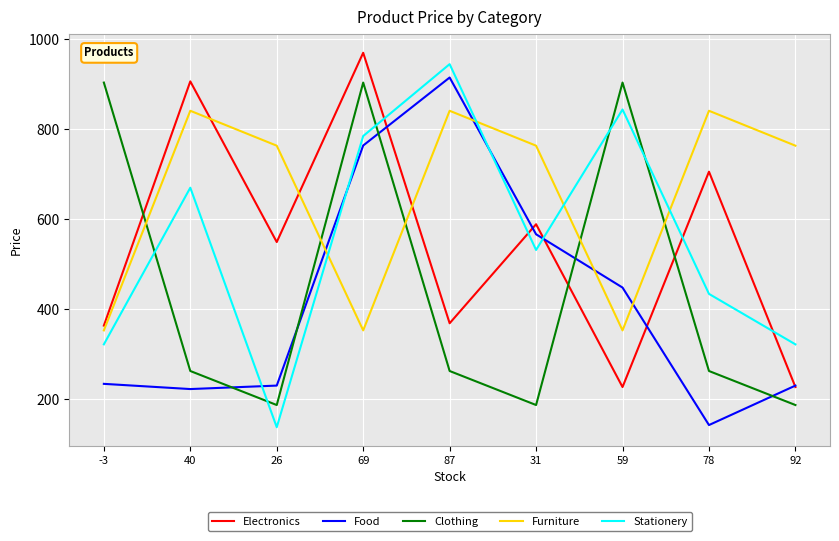

Rank the series at 59 from highest to lowest value.

Clothing, Stationery, Food, Furniture, Electronics